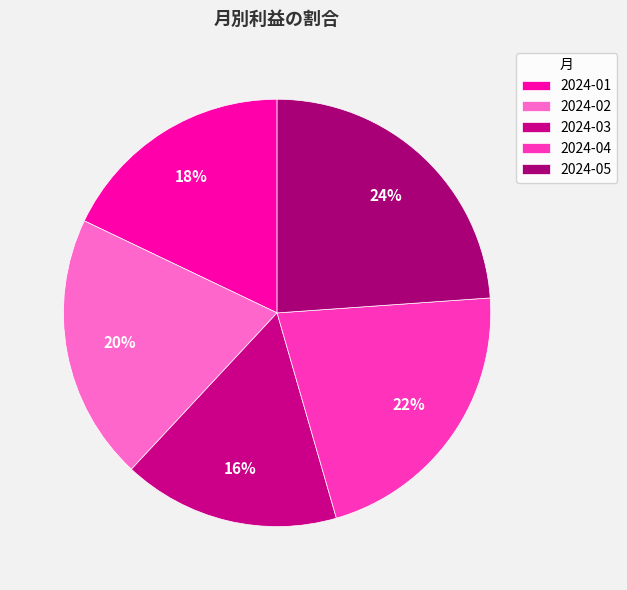

Is there a majority slice in this chart?

No